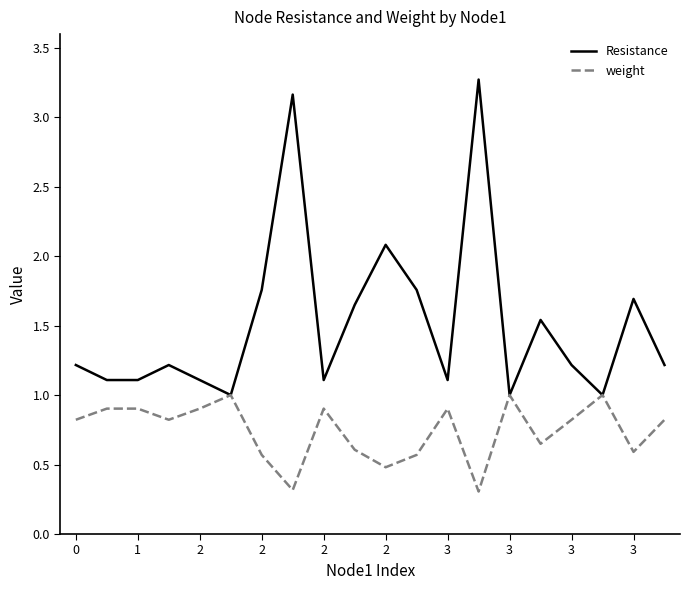

What is the sum of all weight values?

14.9